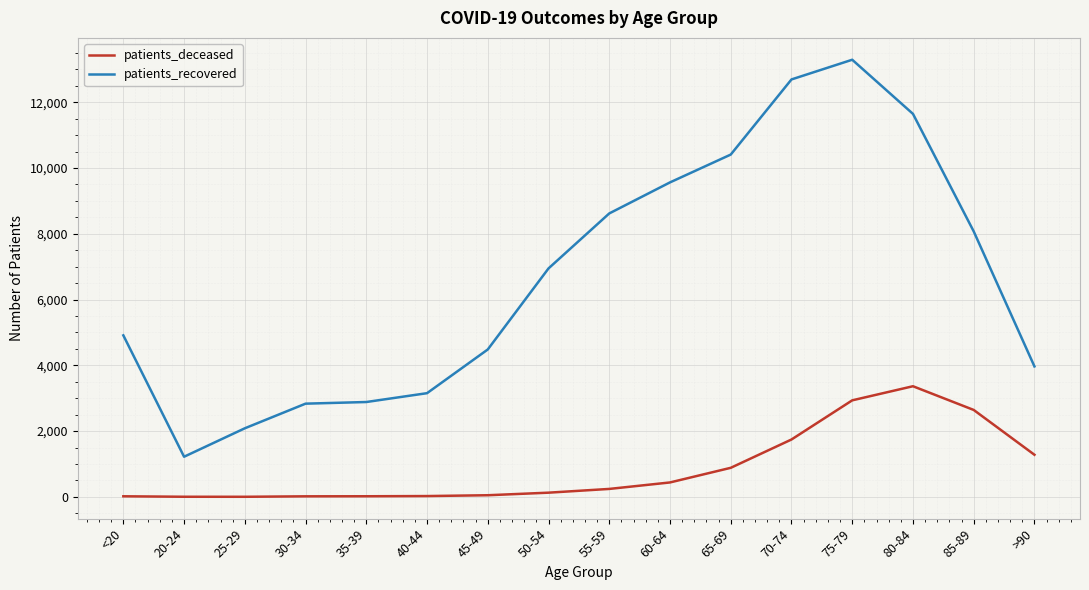

Is it true that patients_recovered equals 19927 at 80-84?

False